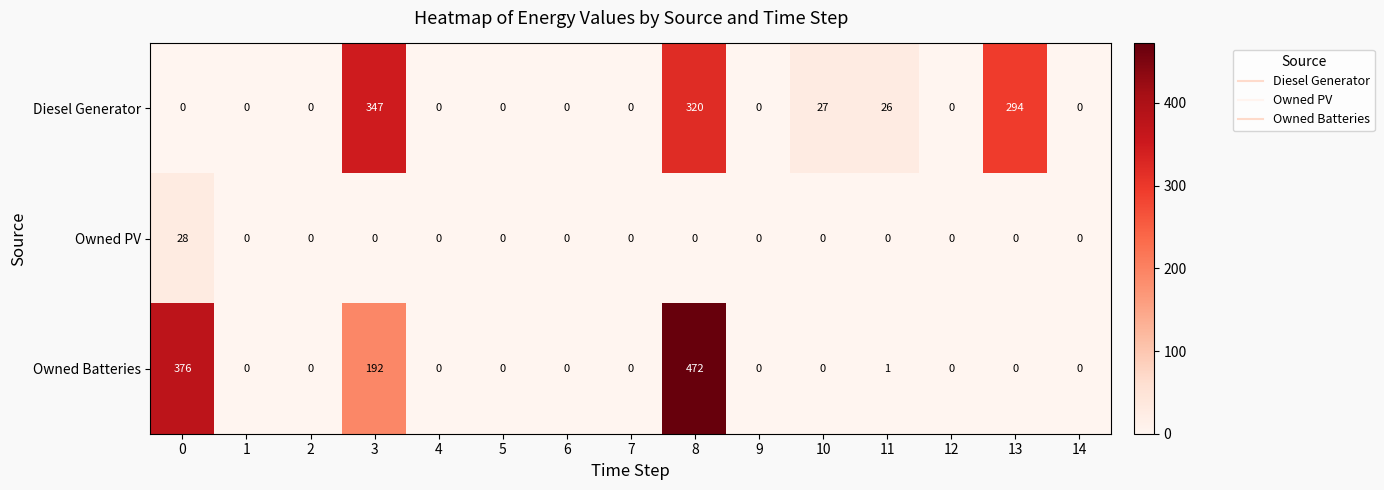

Rank the series by their maximum value, from highest to lowest.

Owned Batteries, Diesel Generator, Owned PV